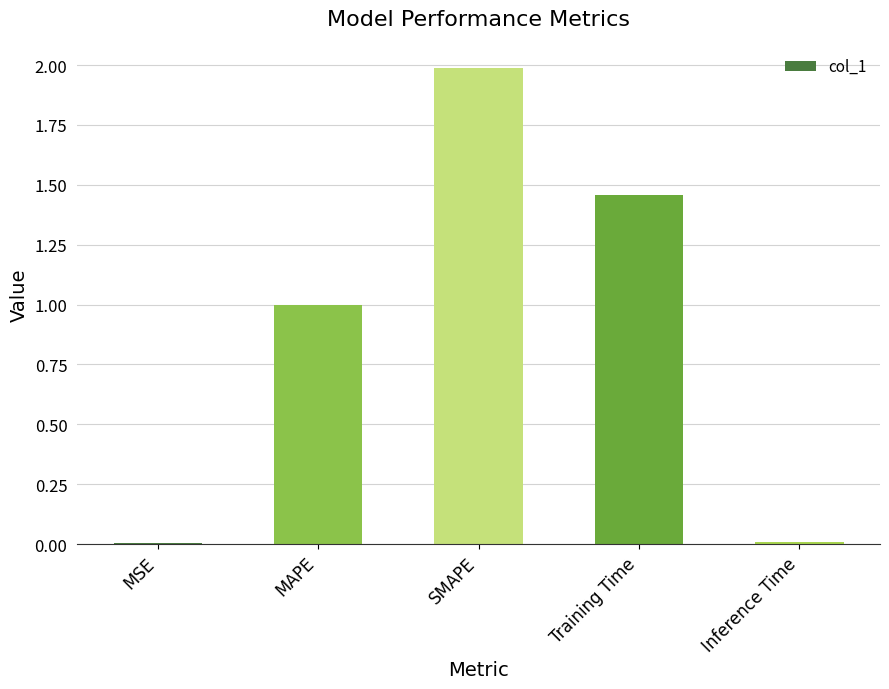

The chart shows a value of 2.0 at SMAPE. True or false?

True